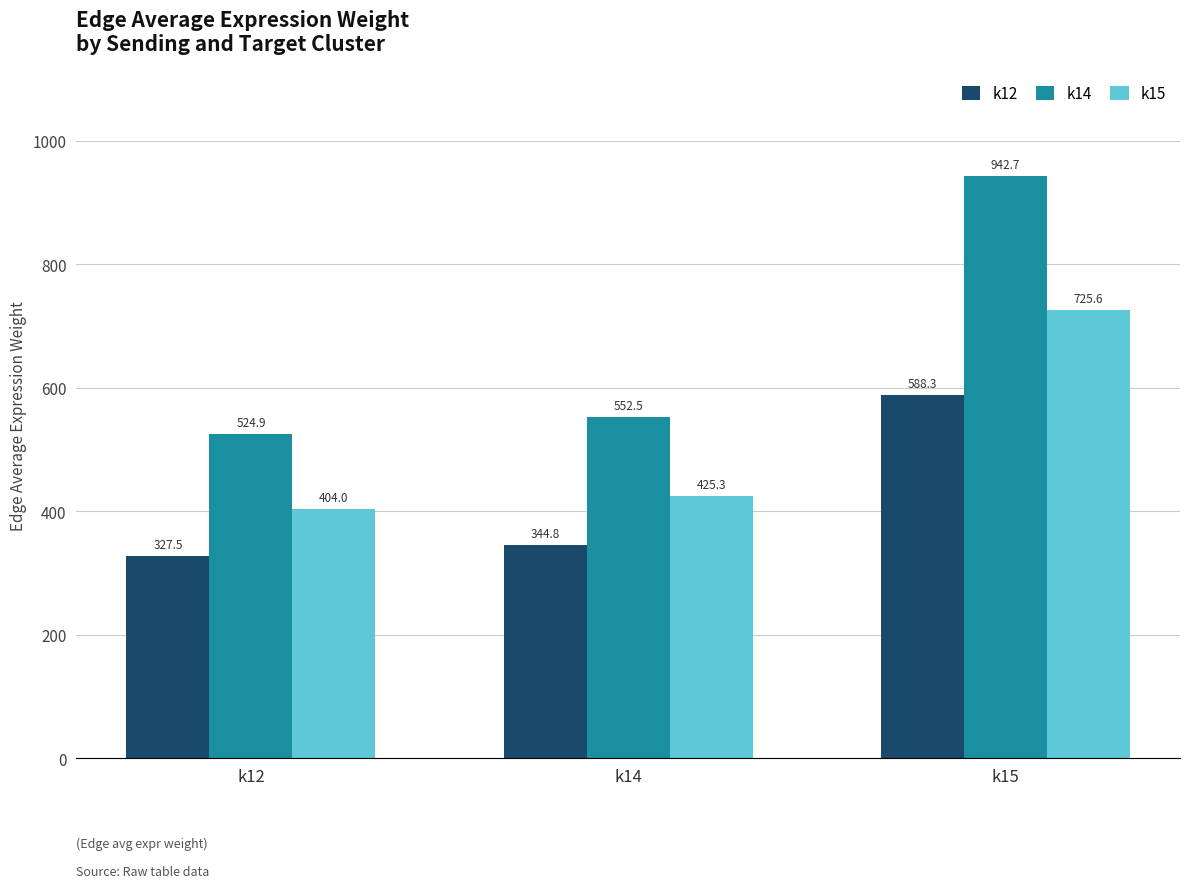

Are the bars horizontal?

No